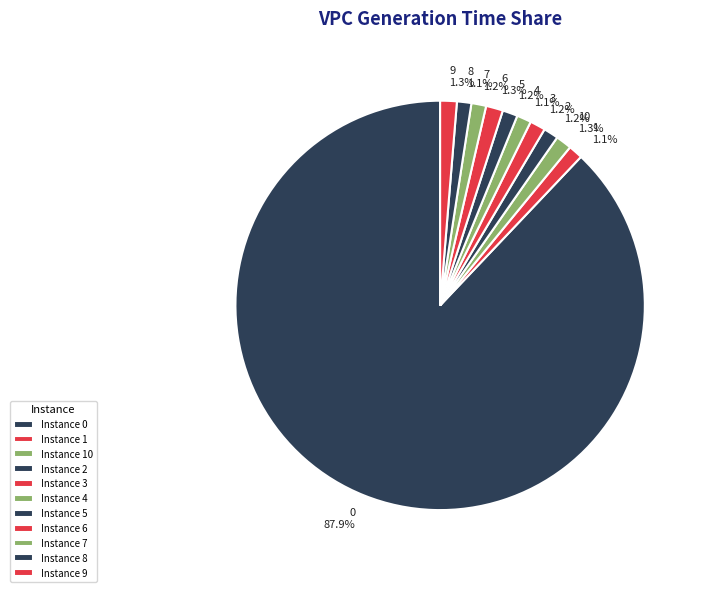

Rank the categories by value from lowest to highest.

1, 8, 4, 7, 2, 5, 3, 10, 9, 6, 0